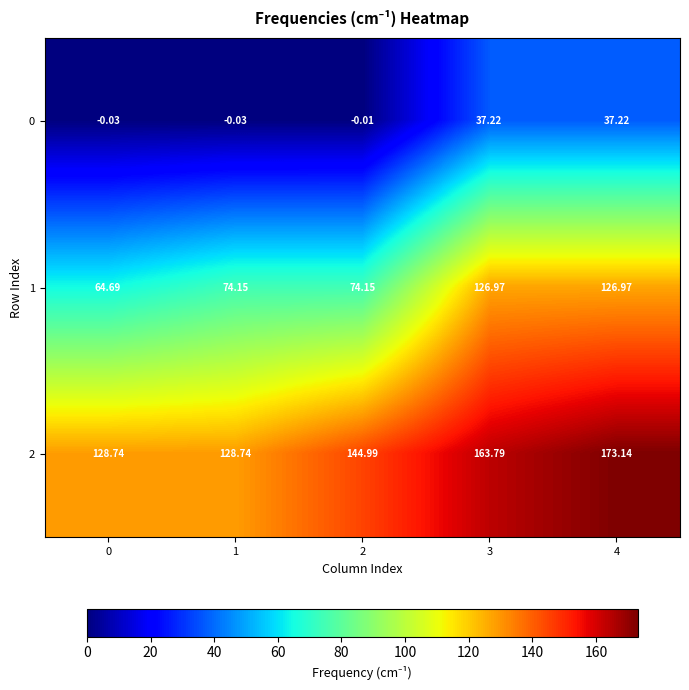

Is the value of 0 at 4 greater than the value of 2 at 4?

No